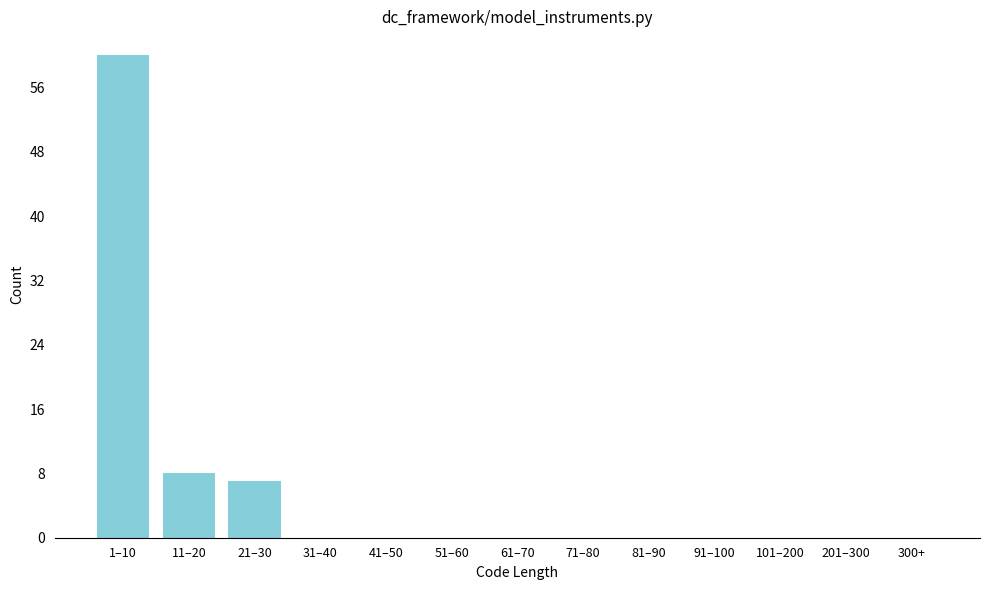

Reading left to right, what are all the values shown in this chart?

1–10=60	11–20=8	21–30=7	31–40=0	41–50=0	51–60=0	61–70=0	71–80=0	81–90=0	91–100=0	101–200=0	201–300=0	300+=0